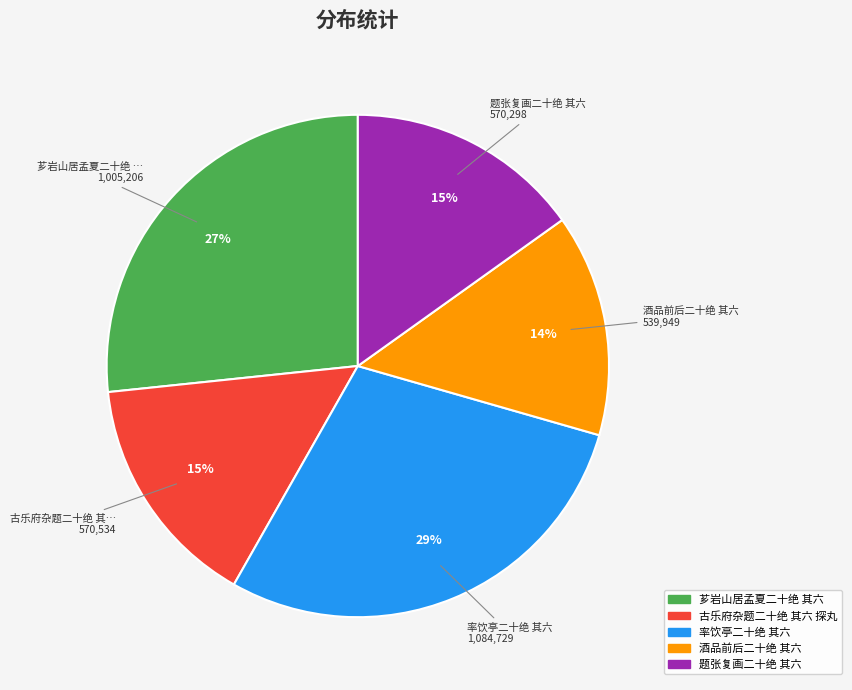

How many slices are in this pie chart?

5